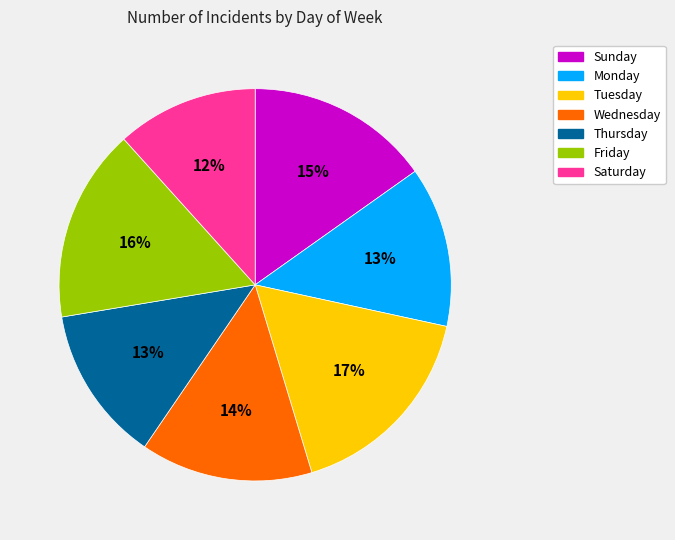

Which category has the smallest portion of the pie?

Saturday